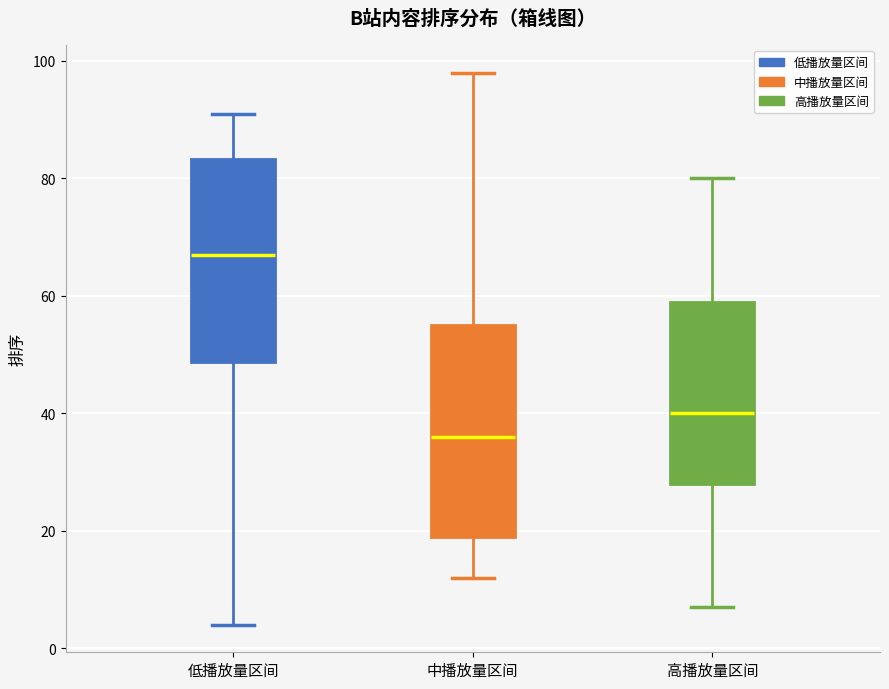

Which box has the highest median line?

低播放量区间